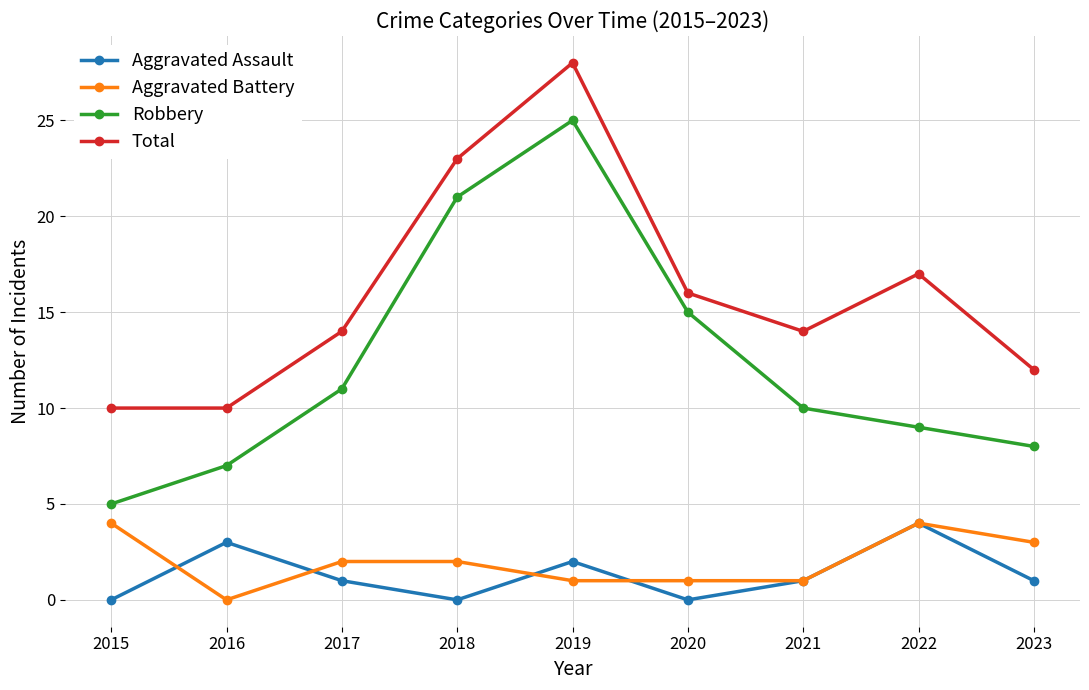

Is the value of Aggravated Battery at 2016 greater than the value of Total at 2019?

No